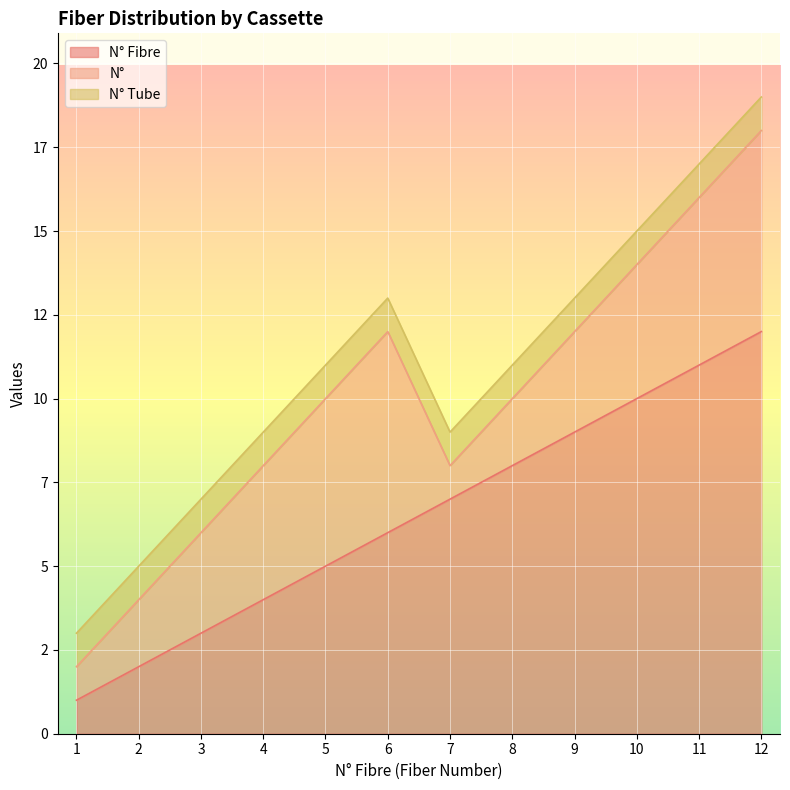

Is it true that N° Tube equals 1 at 3?

False